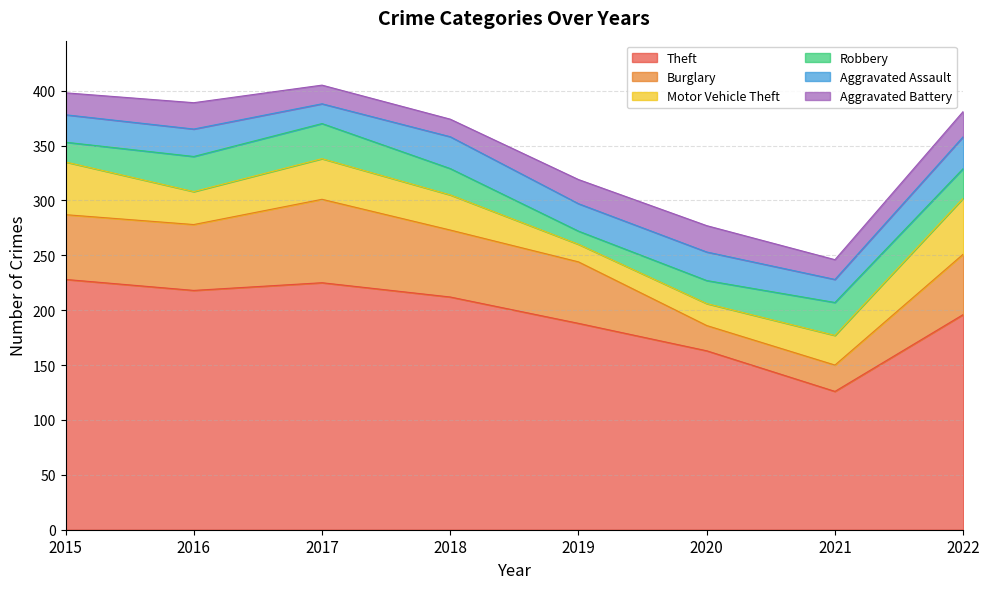

At which category is the sum across all series the highest?

2017